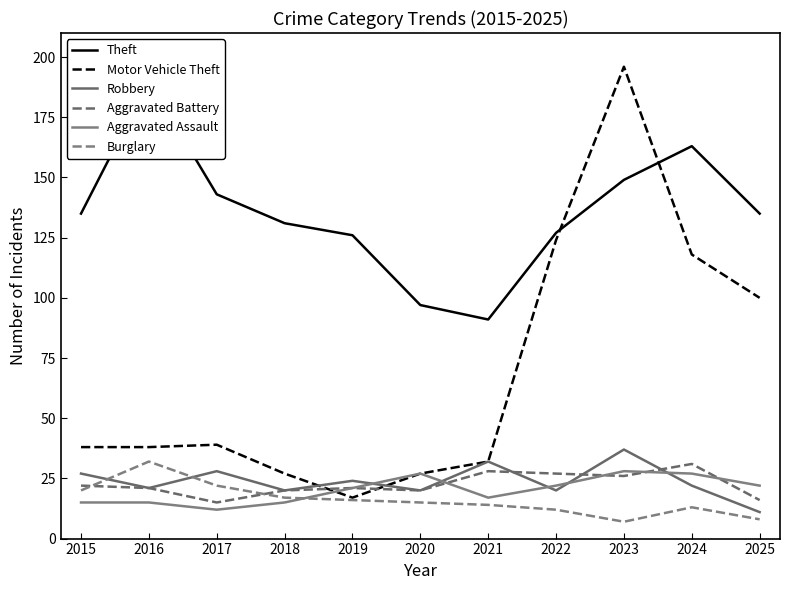

How many values in the Burglary series exceed 15?

5